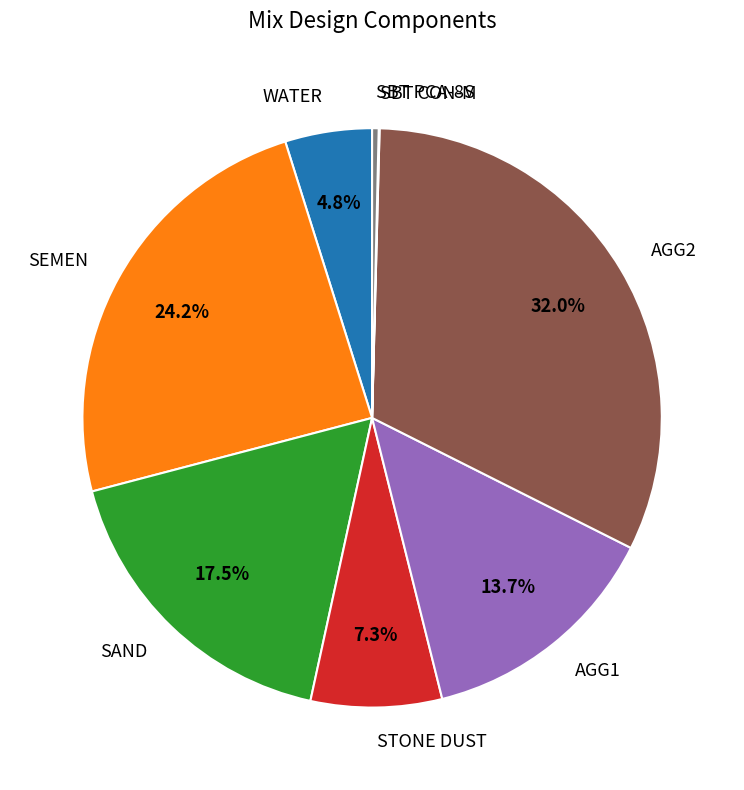

Which has a higher value, SBT PCA-8S or AGG1?

AGG1